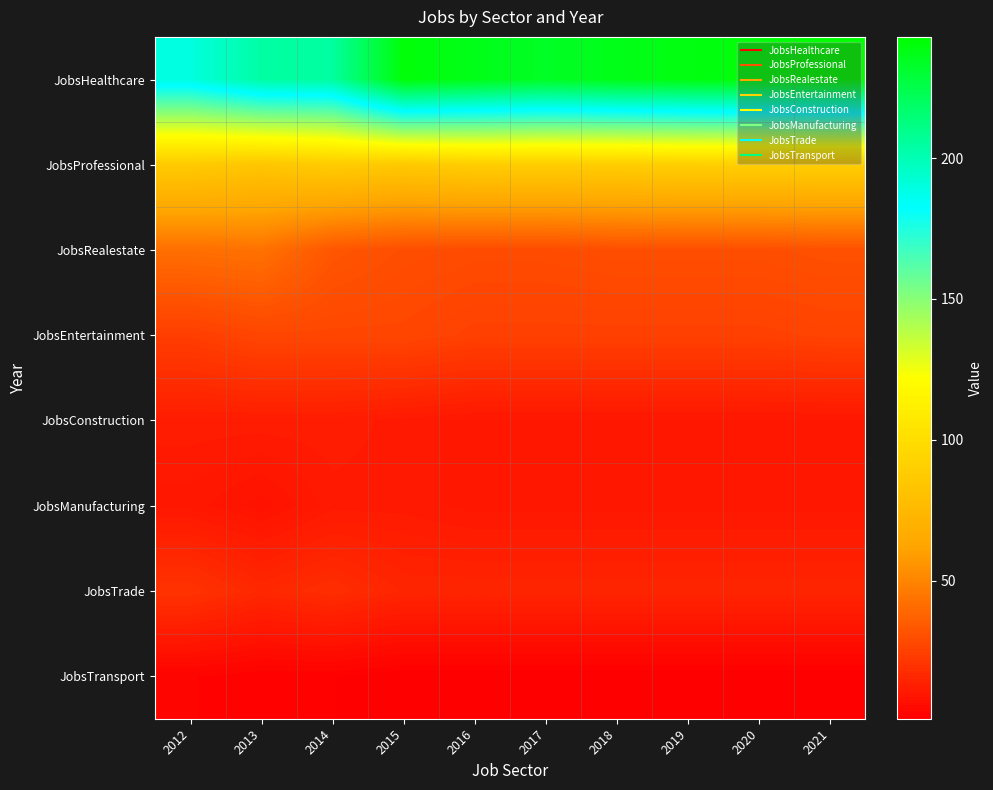

At which category is the sum across all series the highest?

2021